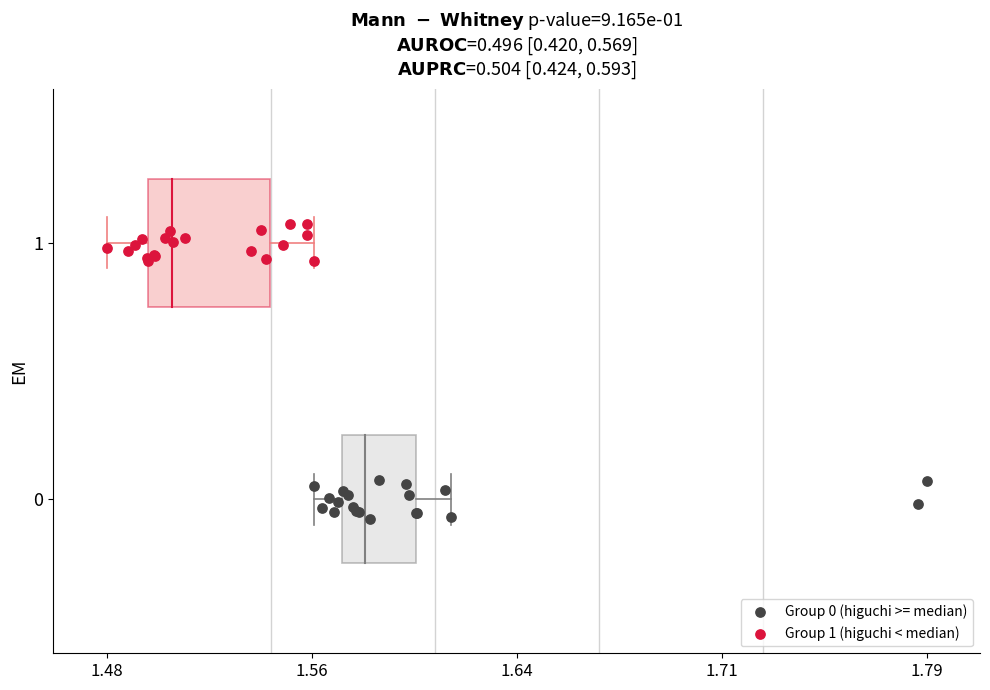

Which series reaches the maximum Y coordinate?

Group 1 (higuchi < median)